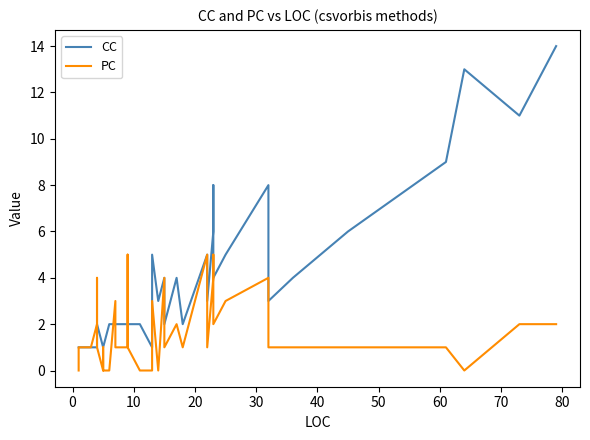

Which series has the largest range (max minus min)?

CC